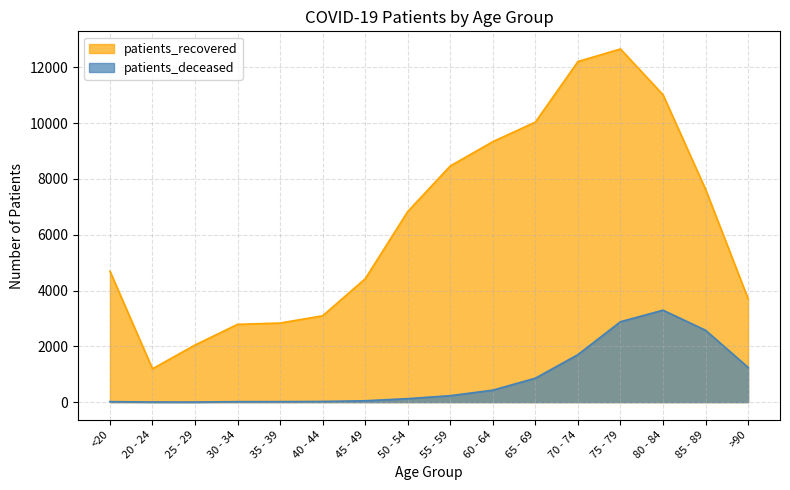

Where is the first local minimum for patients_recovered?

20 - 24